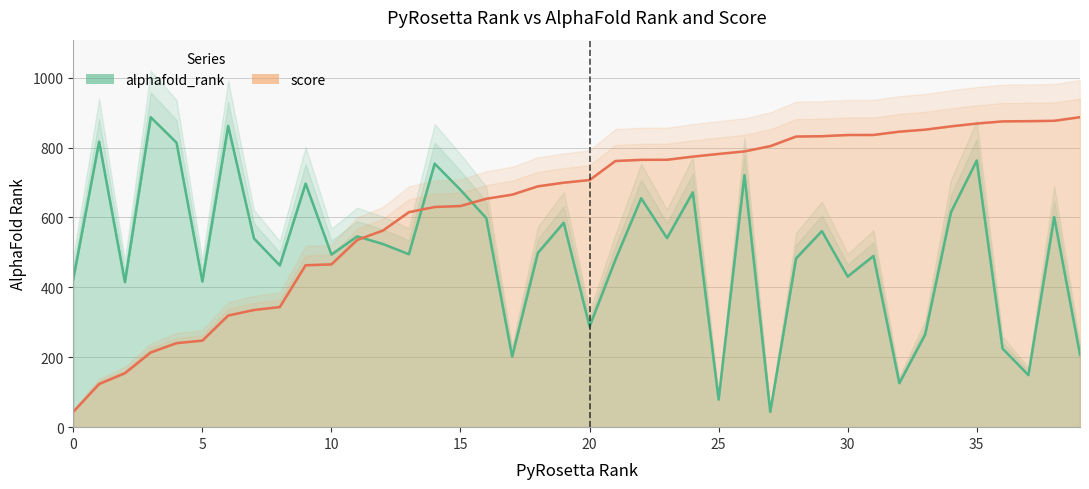

Which has a higher value, 39 or 25?

39